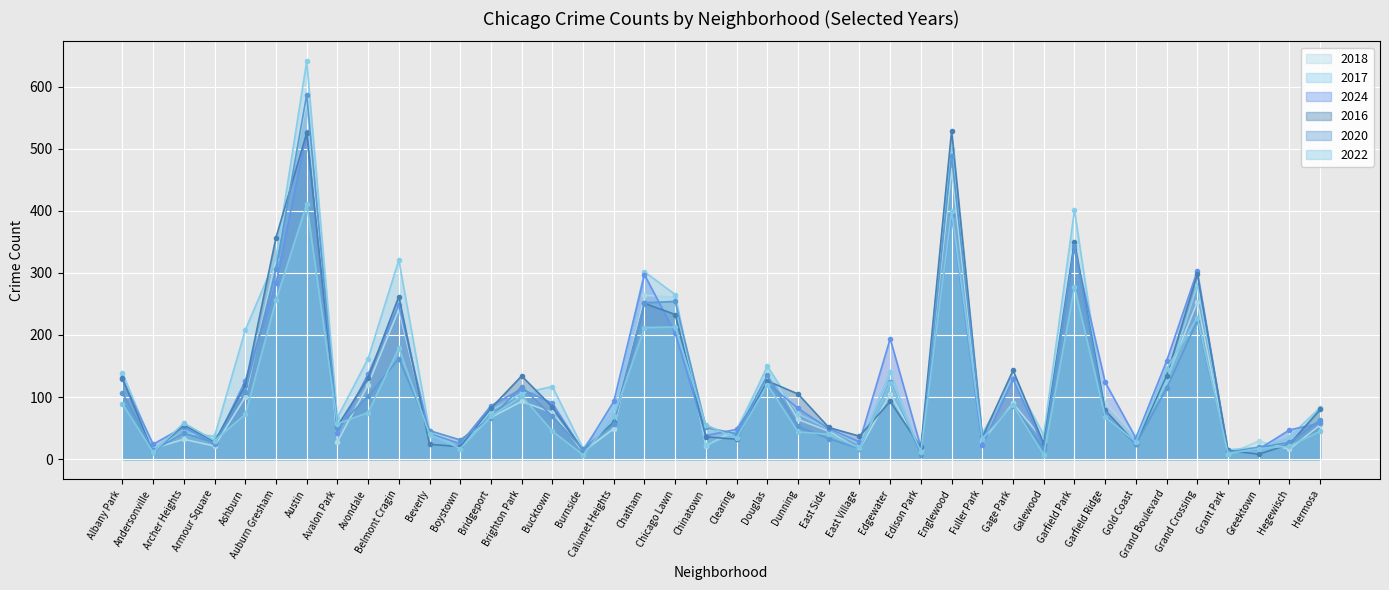

At which label does 2022 first exceed 58?

Albany Park